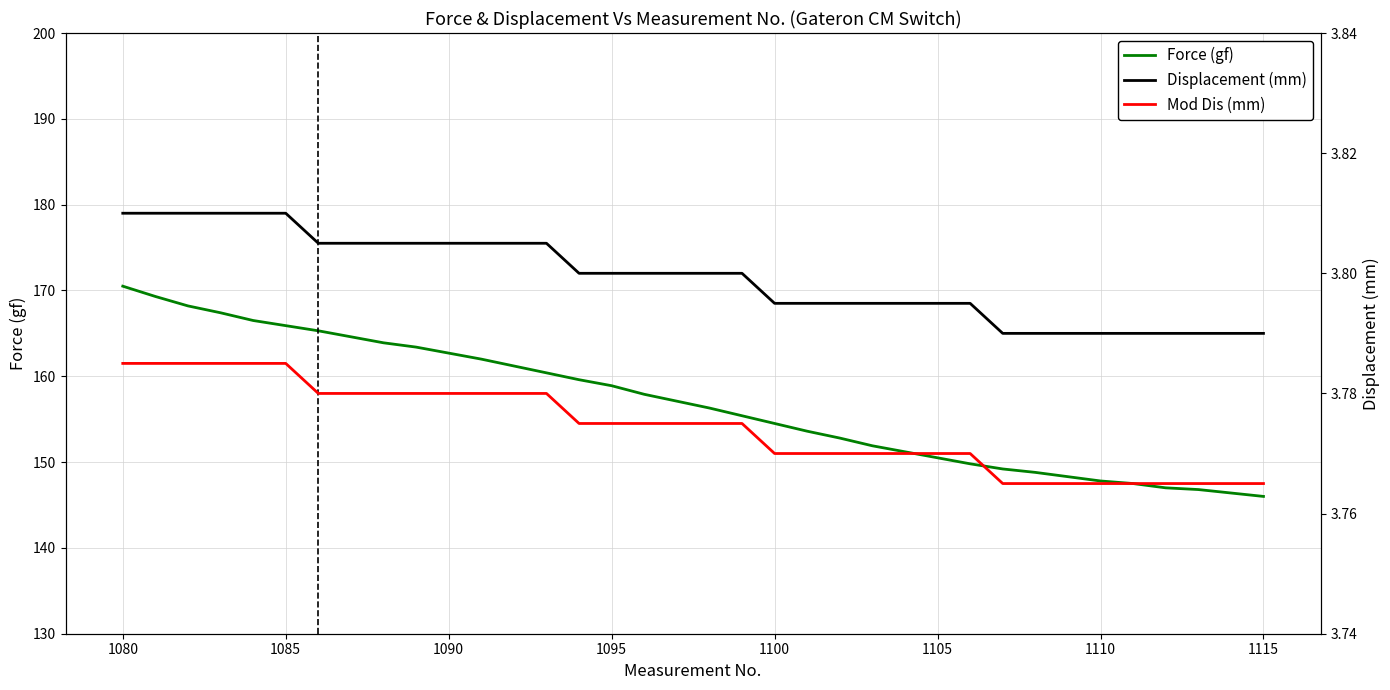

What is the highest value of the Force (gf) series?

170.5